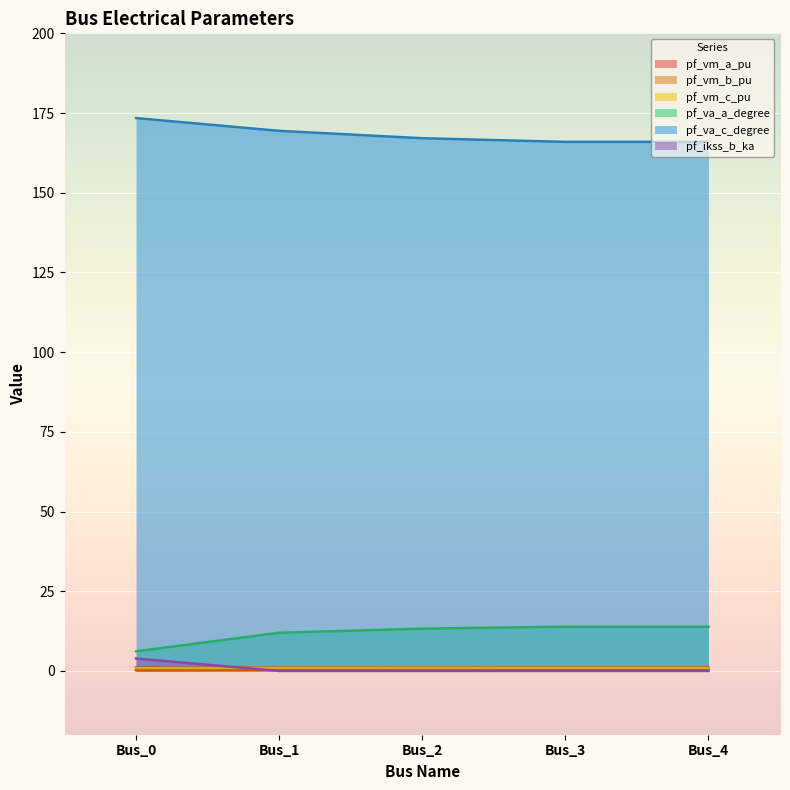

At which label is pf_ikss_b_ka closest to 1?

Bus_1